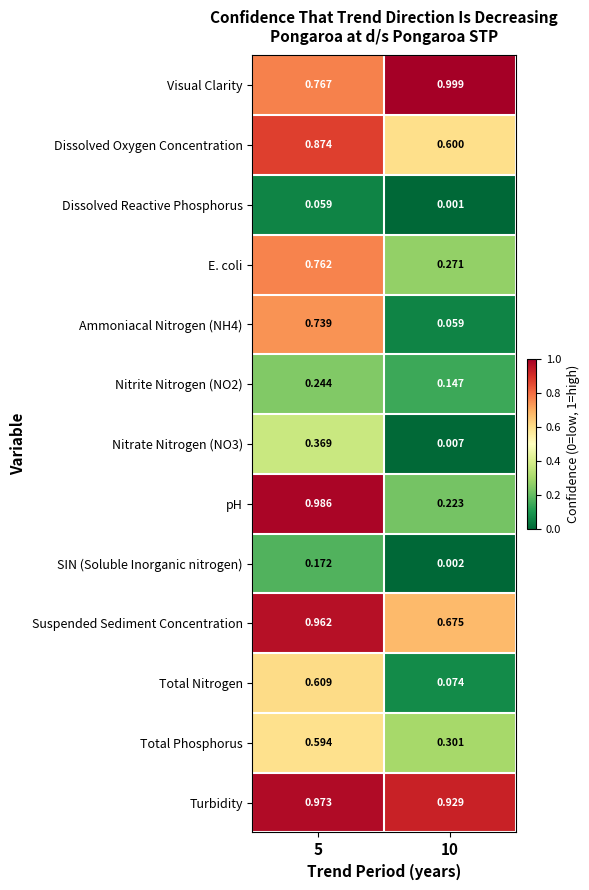

Which series has the largest total across all categories?

Turbidity